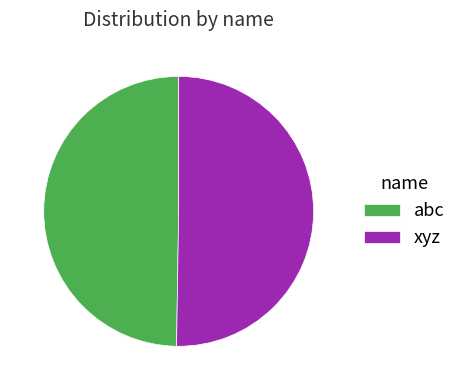

The abc slice represents 50% of the pie. True or false?

True